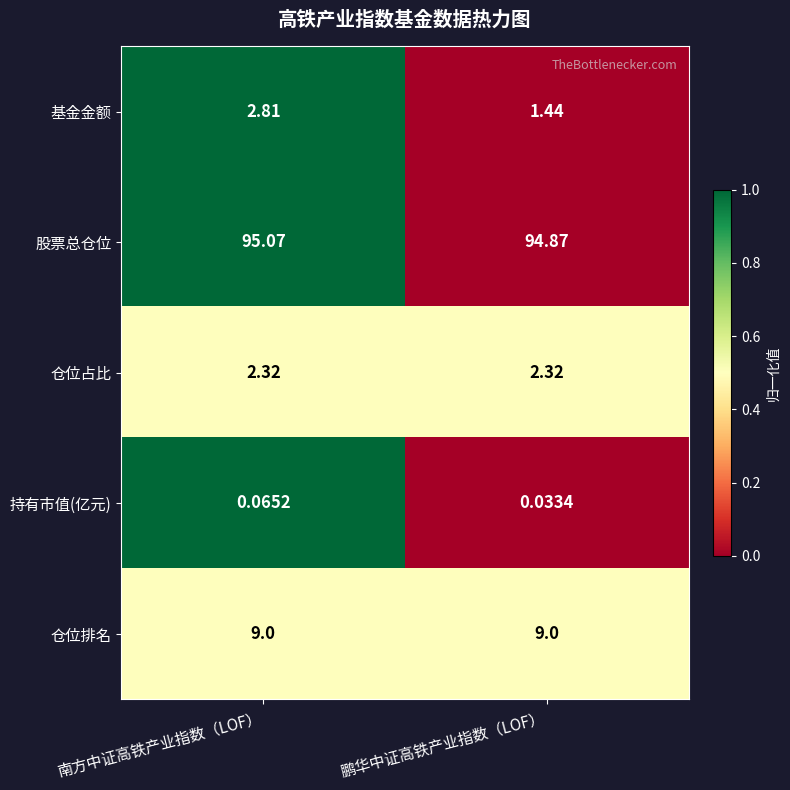

Is the value of 持有市值(亿元) at 南方中证高铁产业指数（LOF） greater than the value of 基金金额 at 鹏华中证高铁产业指数（LOF）?

No